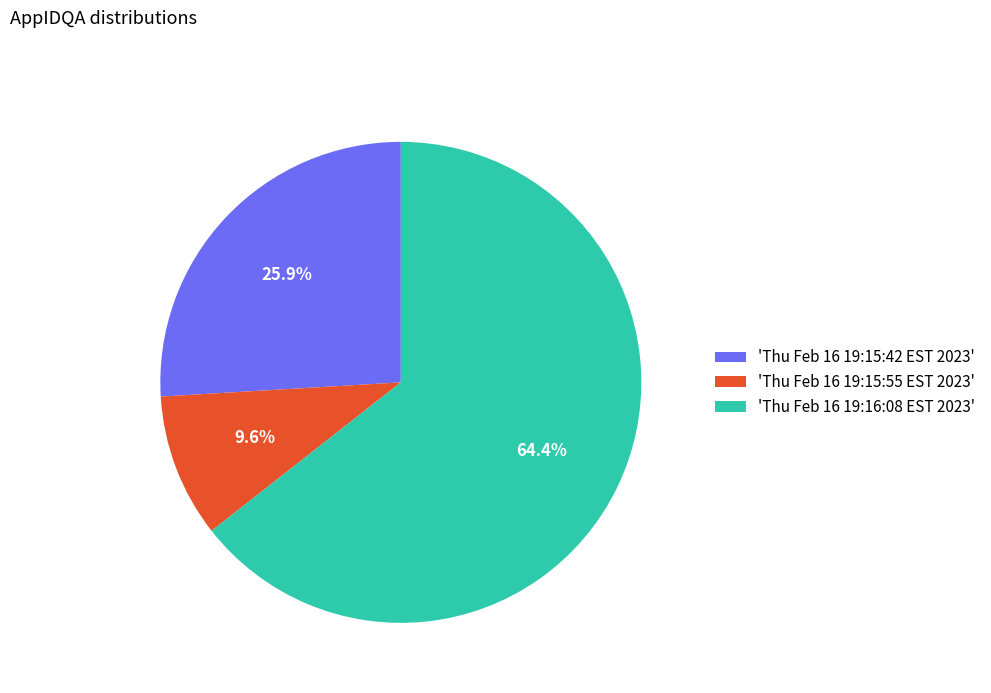

Which has a higher value, 'Thu Feb 16 19:15:55 EST 2023' or 'Thu Feb 16 19:15:42 EST 2023'?

'Thu Feb 16 19:15:42 EST 2023'